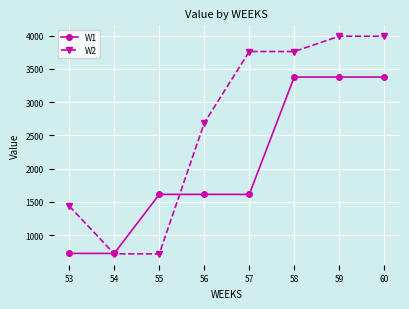

True or false: W1 has more than 2 points higher than both neighbors.

False